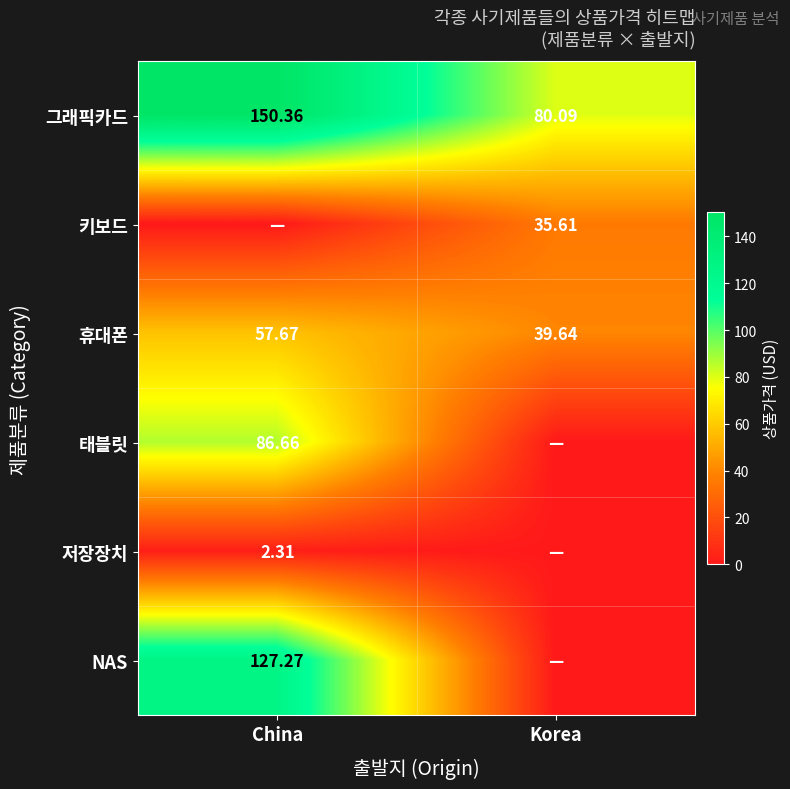

Between China and Korea, which is larger?

China